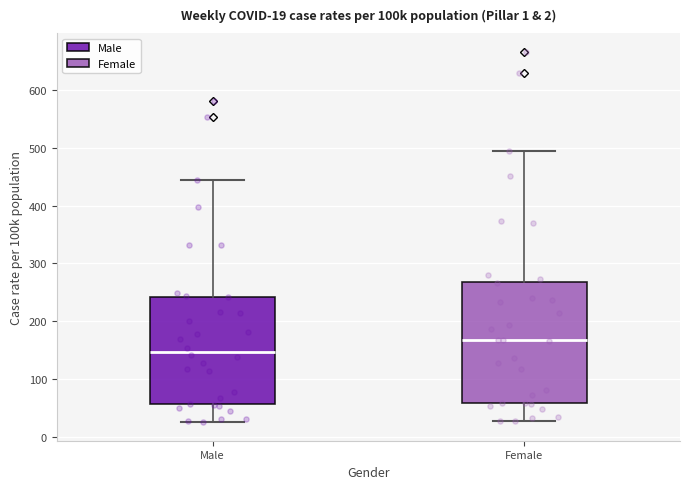

Comparing the boxes themselves (not the whiskers), which one is the tallest?

Female